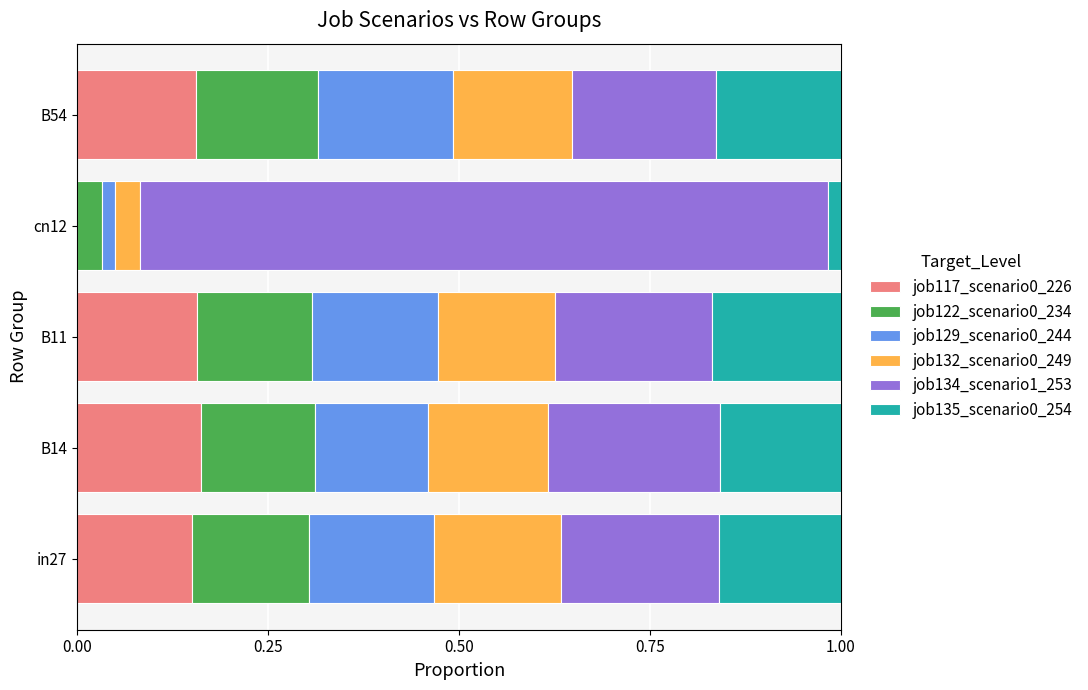

What is the total value across all series at B54?

1.0